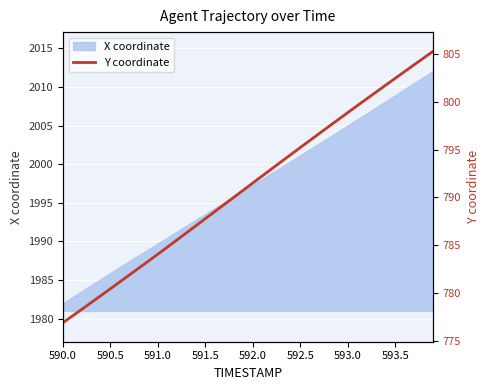

The value of X coordinate at 593.5 is 2965.7. True or false?

False